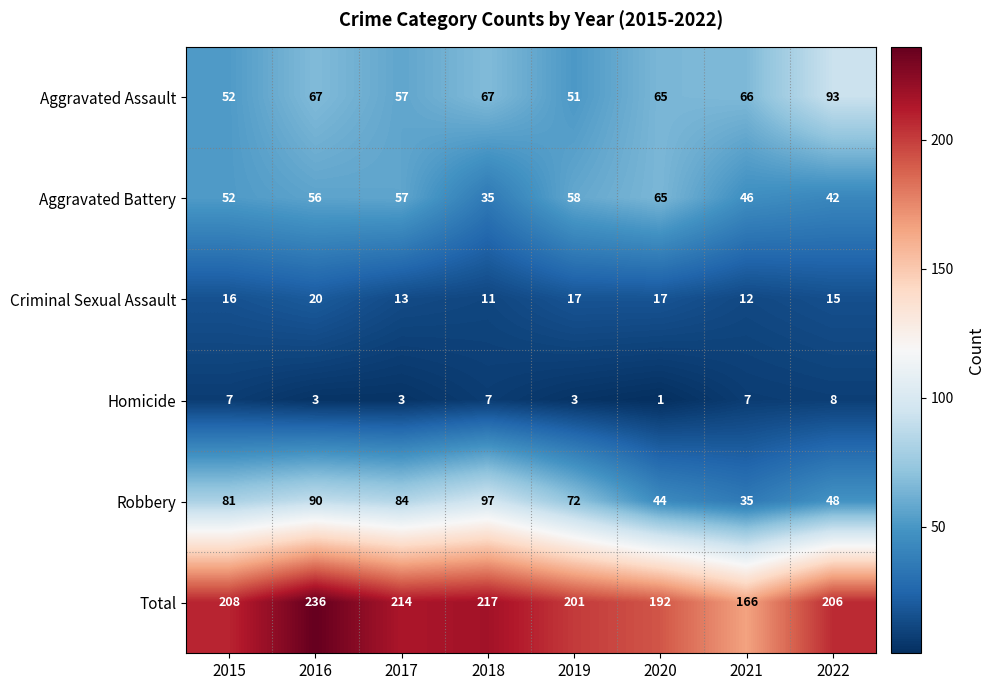

At which category is the sum across all series the highest?

2016